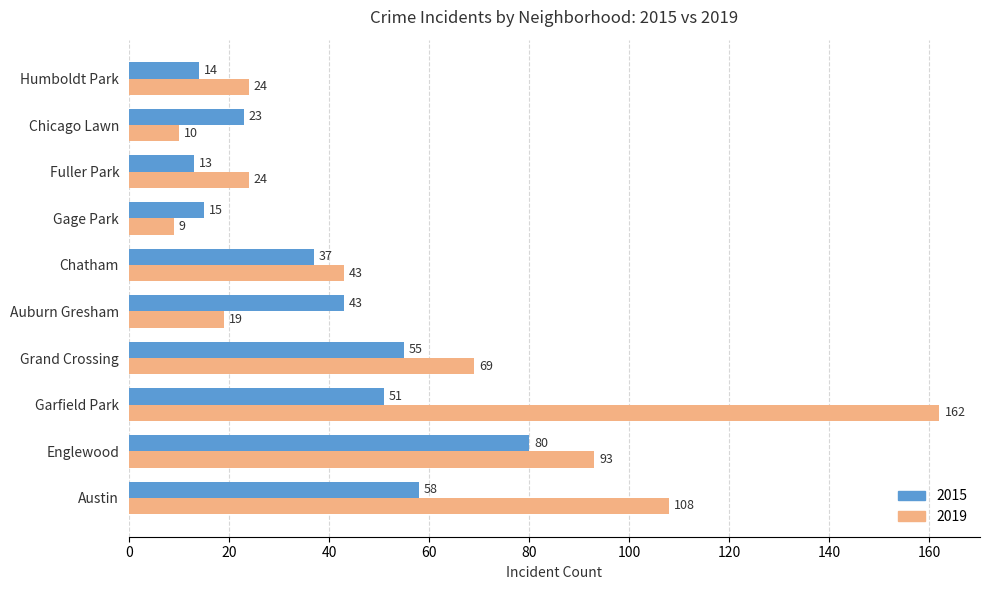

Rank the categories by 2015 value from highest to lowest.

Englewood, Austin, Grand Crossing, Garfield Park, Auburn Gresham, Chatham, Chicago Lawn, Gage Park, Humboldt Park, Fuller Park